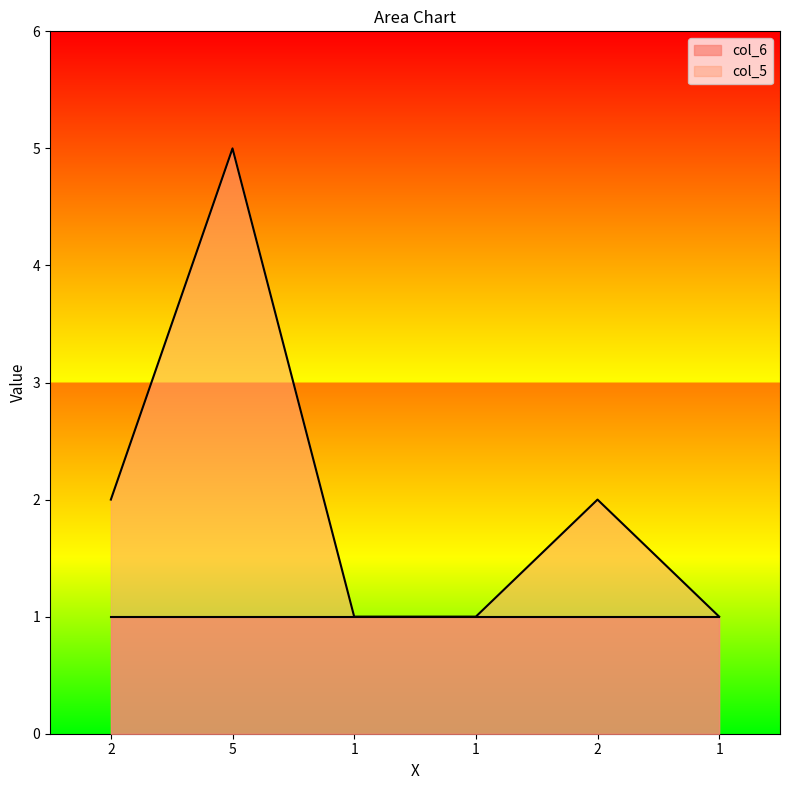

How many lines are shown in the chart?

2